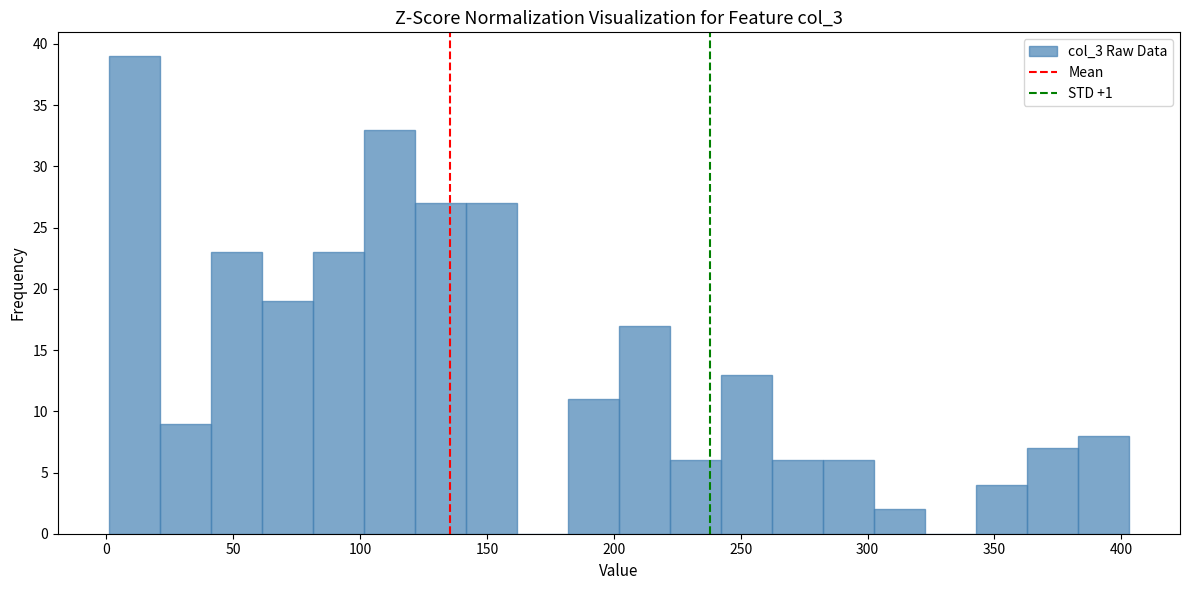

Reading left to right, list every bar in this chart as the range it spans on the x-axis followed by its height. Neither the bar edges nor the heights are printed on the chart, so give them approximately, as read against the axes.

0 to 20: 39
20 to 40: 9
40 to 60: 23
60 to 80: 19
80 to 100: 23
100 to 120: 33
120 to 140: 27
140 to 160: 27
160 to 180: 0
180 to 200: 11
200 to 220: 17
220 to 240: 6
240 to 260: 13
260 to 280: 6
280 to 305: 6
305 to 325: 2
325 to 345: 0
345 to 365: 4
365 to 385: 7
385 to 405: 8